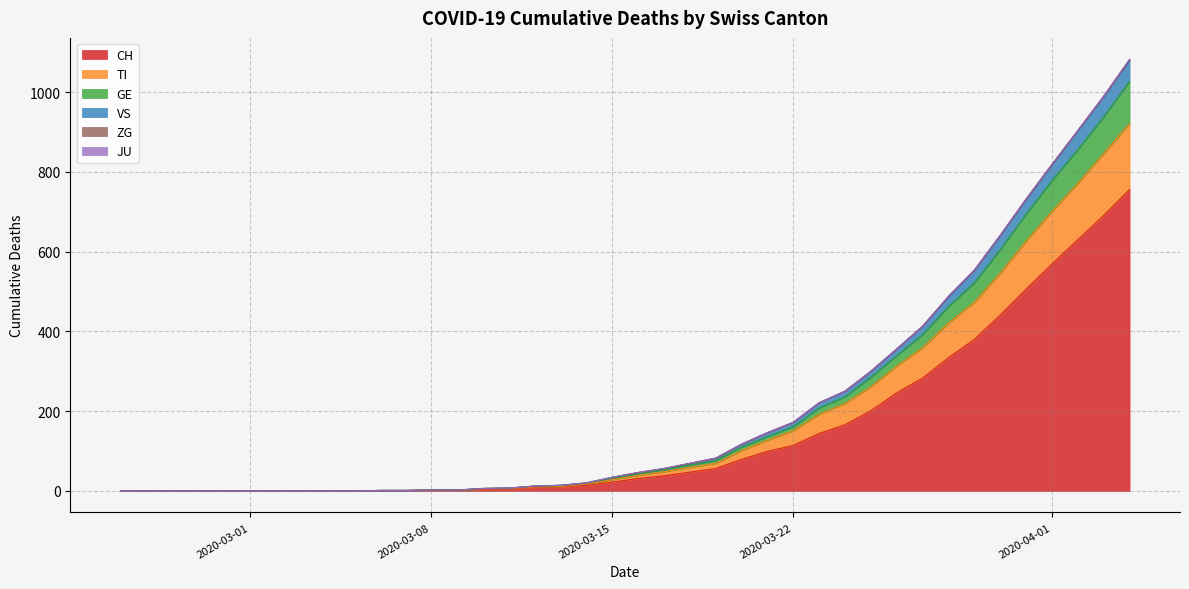

What is the sum of all CH values?

5881